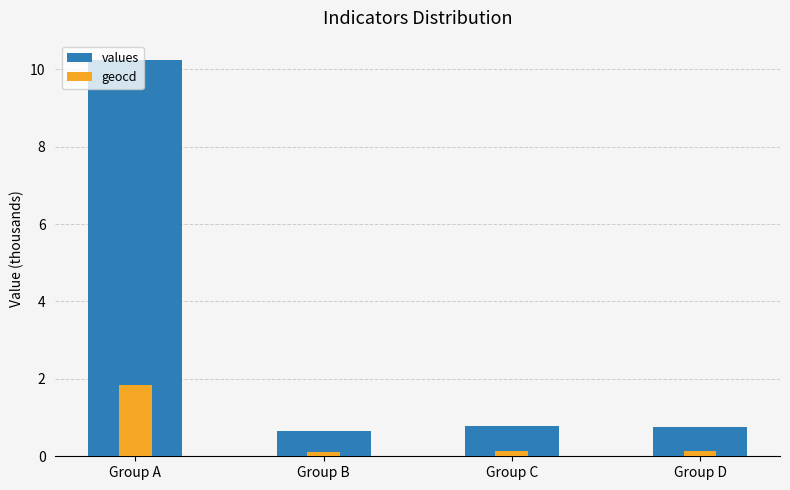

List the series in order of their overall mean, lowest first.

geocd, values